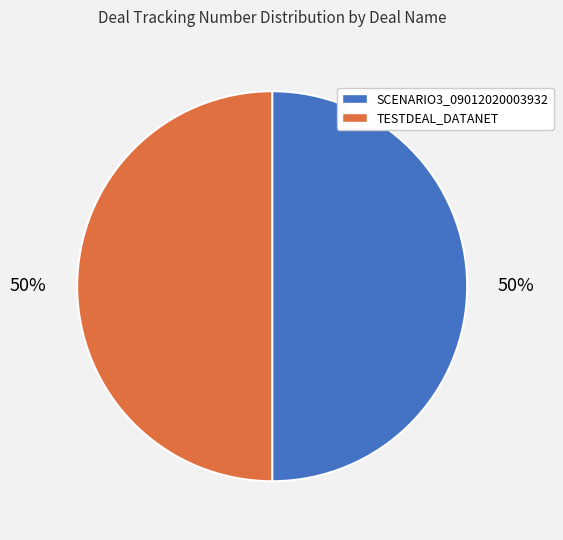

Do SCENARIO3_09012020003932 and TESTDEAL_DATANET together represent more than half of the pie?

Yes